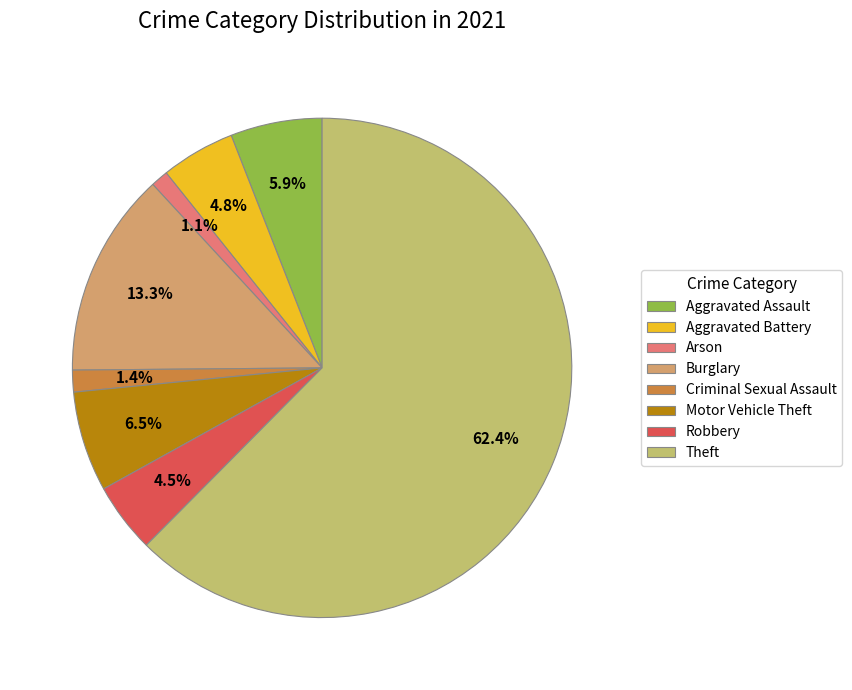

Rank the categories by value from highest to lowest.

Theft, Burglary, Motor Vehicle Theft, Aggravated Assault, Aggravated Battery, Robbery, Criminal Sexual Assault, Arson